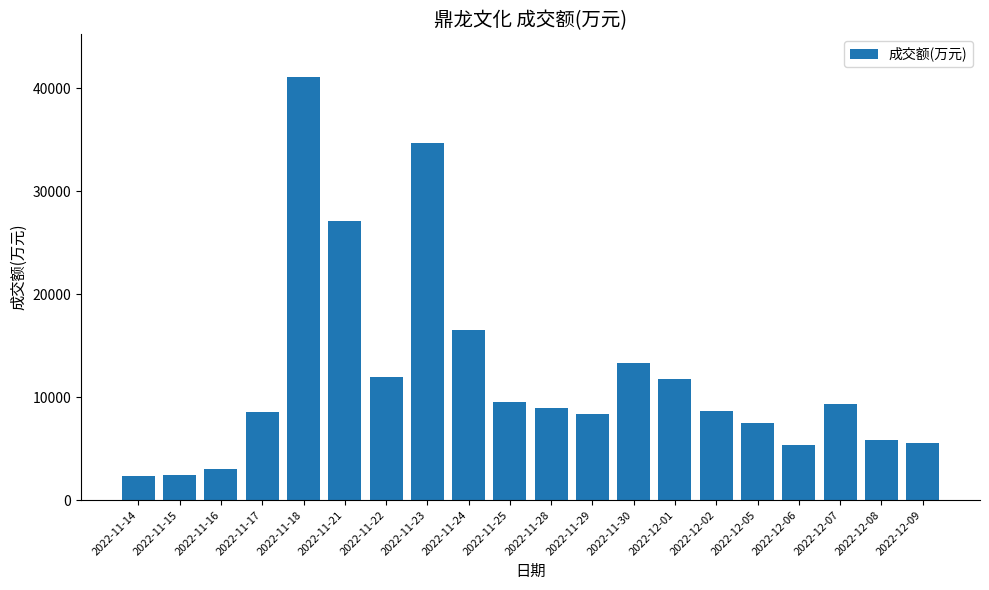

What is the change in value from 2022-11-24 to 2022-12-08?

-10716